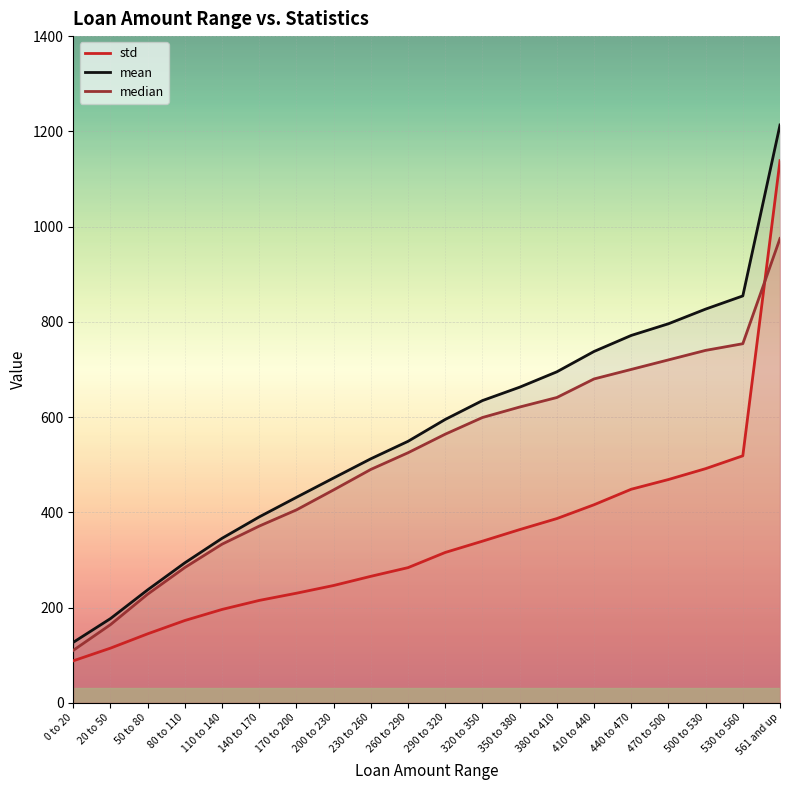

What is the approximate value of mean at 50 to 80?

237.1